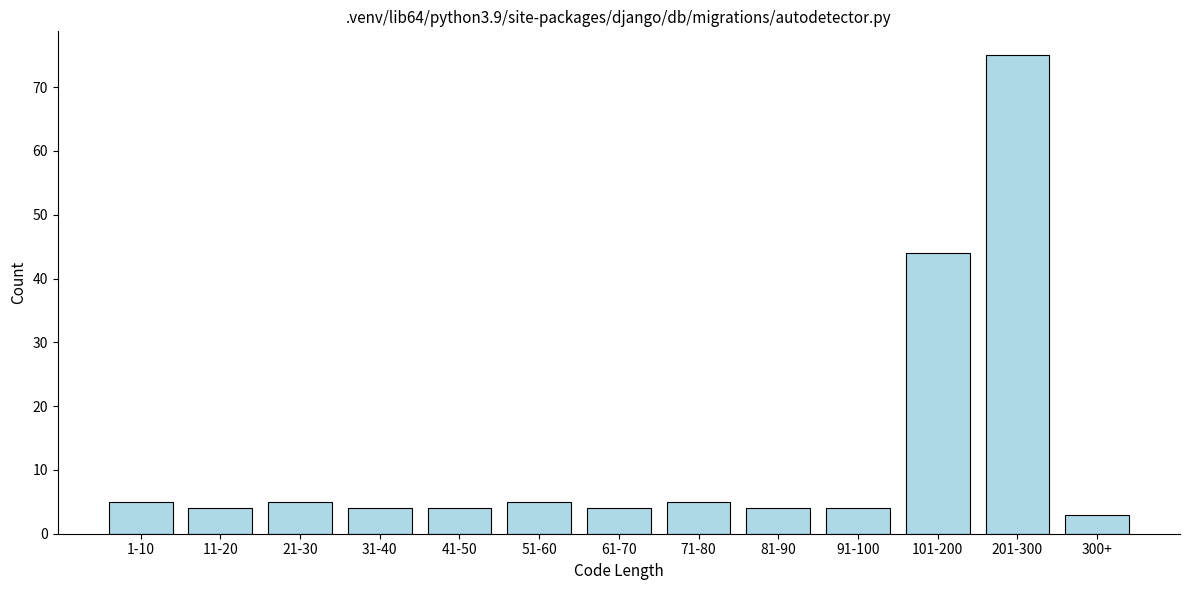

Reading right to left, what are all the values shown in this chart?

300+=3	201-300=75	101-200=44	91-100=4	81-90=4	71-80=5	61-70=4	51-60=5	41-50=4	31-40=4	21-30=5	11-20=4	1-10=5